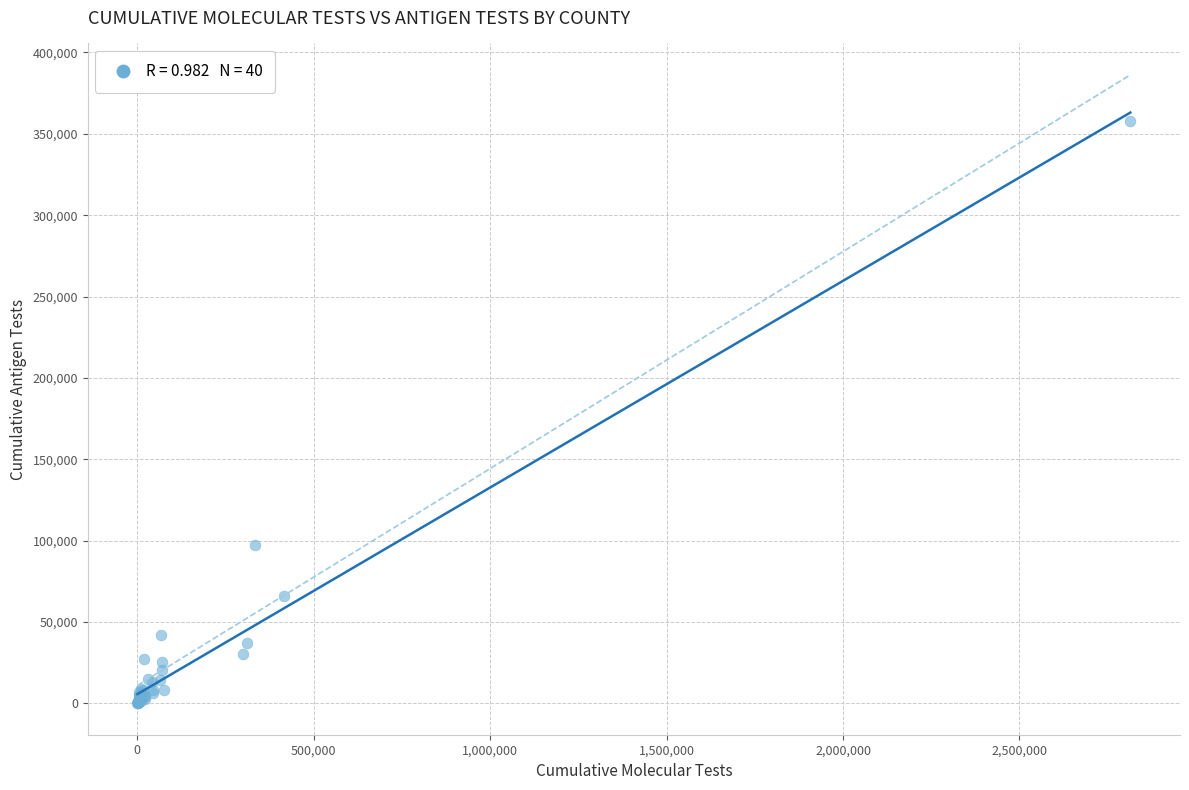

What Y value in the scatter plot is closest to 178816?

97466